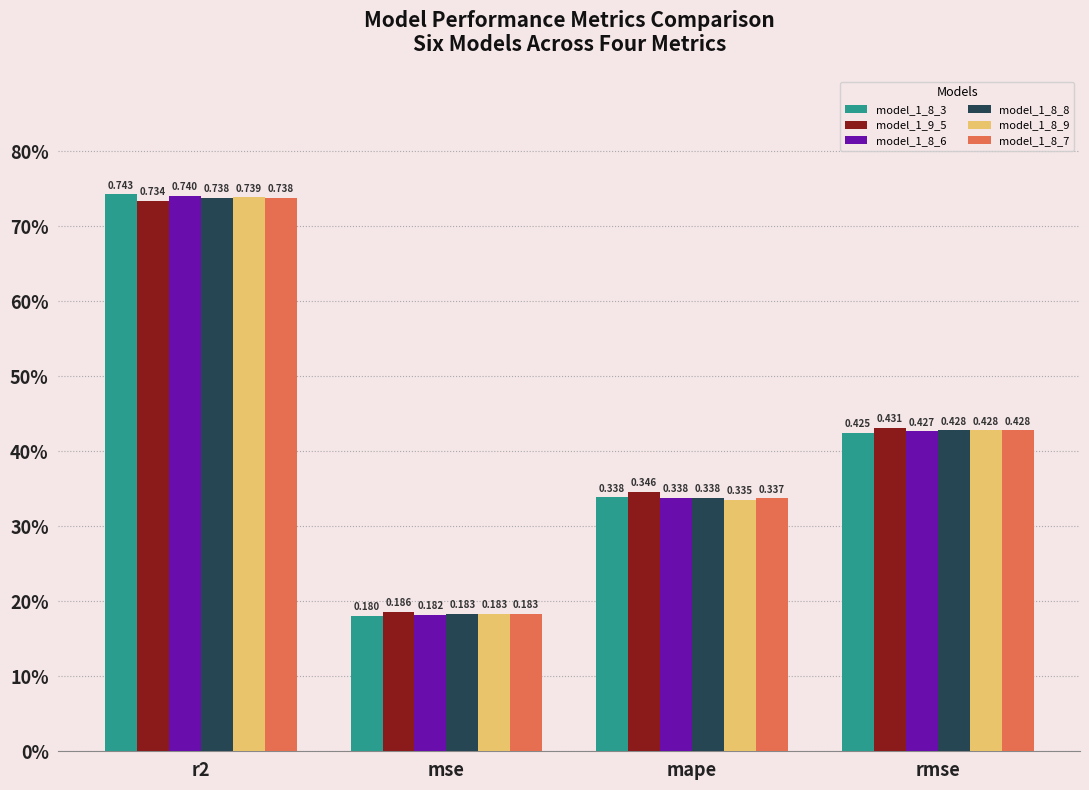

Are the bars horizontal?

No